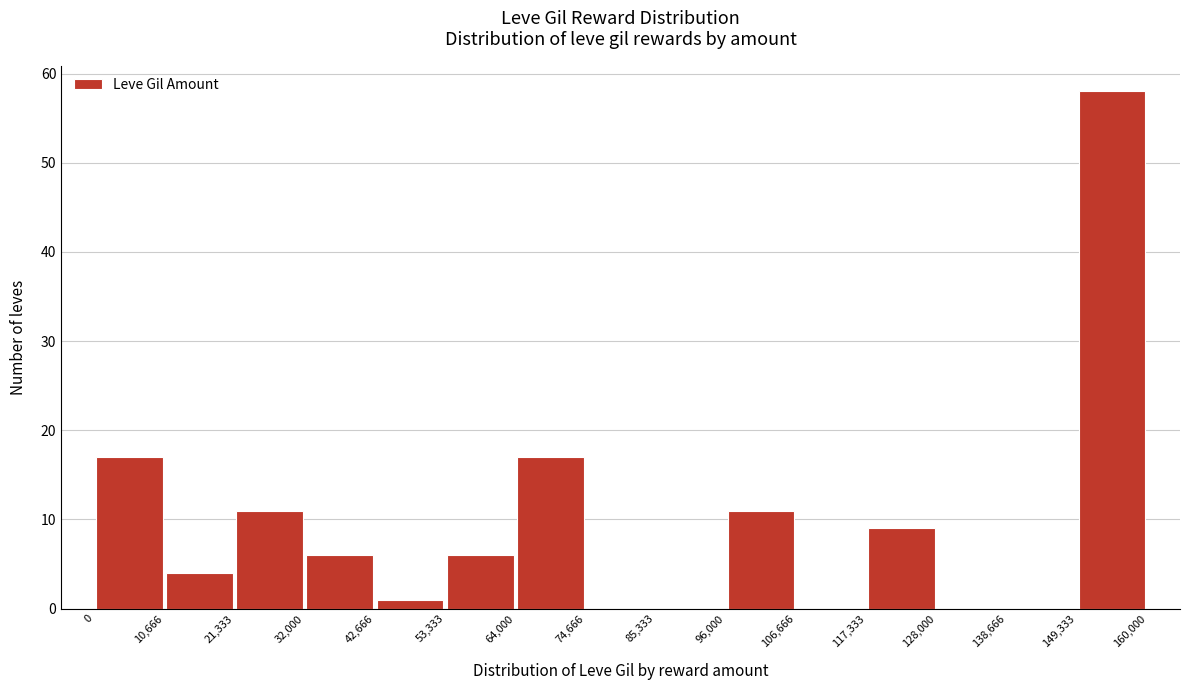

Reading left to right, transcribe this chart: for each bar, give the range it covers on the x-axis and its height. The values are not printed on the chart, so give them approximately, as read against the axis.

0 to 10,666: 17
10,666 to 21,333: 4
21,333 to 32,000: 11
32,000 to 42,666: 6
42,666 to 53,333: 1
53,333 to 64,000: 6
64,000 to 74,666: 17
74,666 to 85,333: 0
85,333 to 96,000: 0
96,000 to 106,666: 11
106,666 to 117,333: 0
117,333 to 128,000: 9
128,000 to 138,666: 0
138,666 to 149,333: 0
149,333 to 160,000: 58